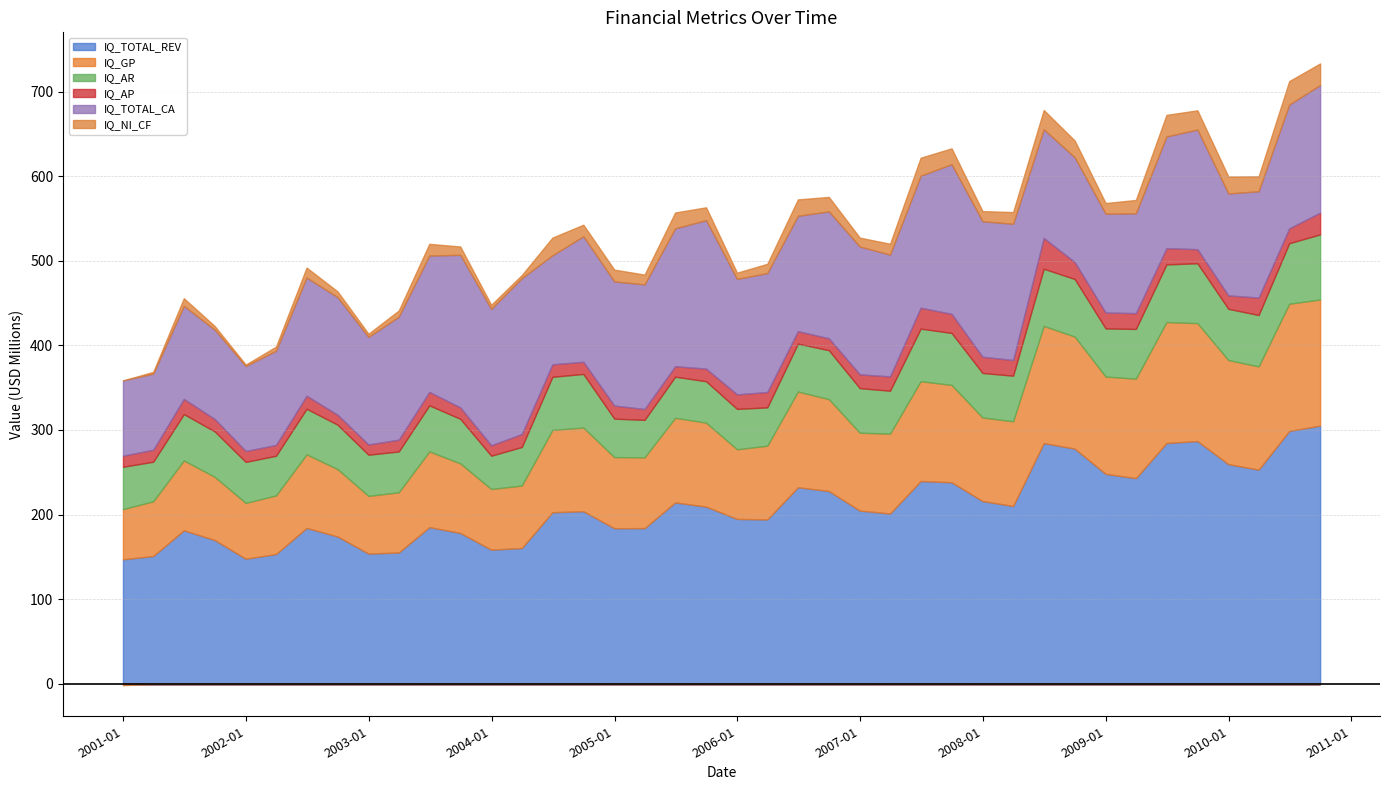

What is the average value of the IQ_TOTAL_REV series?

210.0